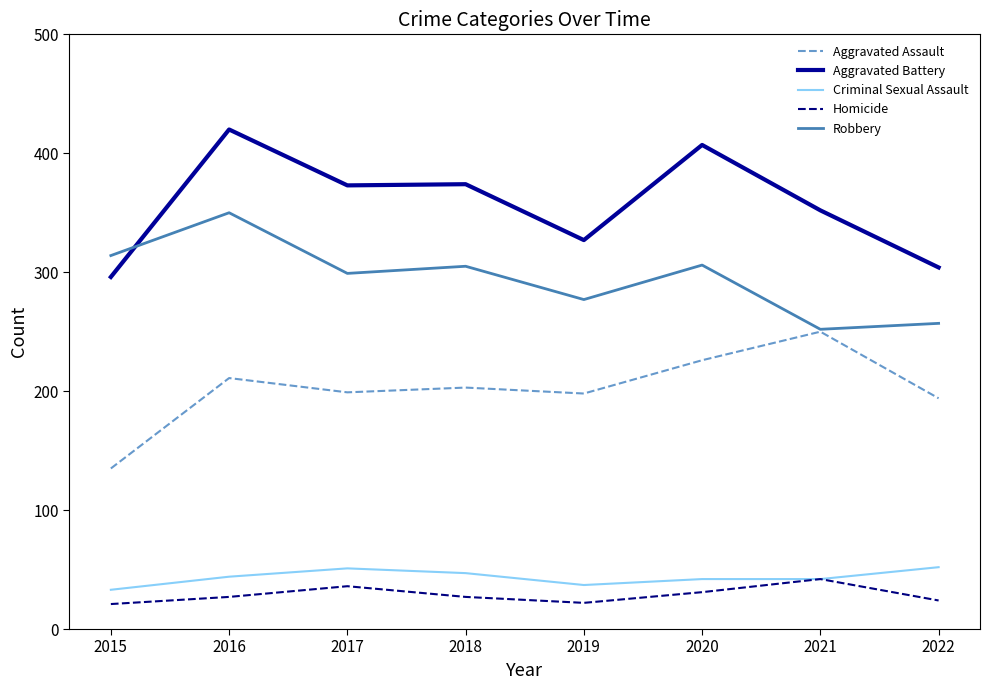

At which category does Aggravated Assault reach its first local peak?

2016